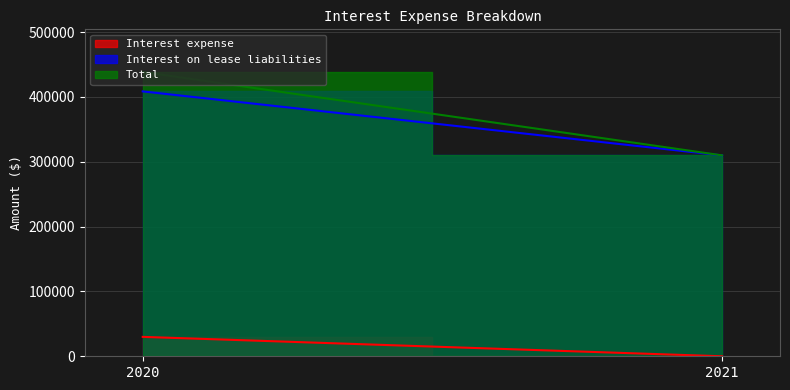

Which label corresponds to the largest value in the chart?

2020